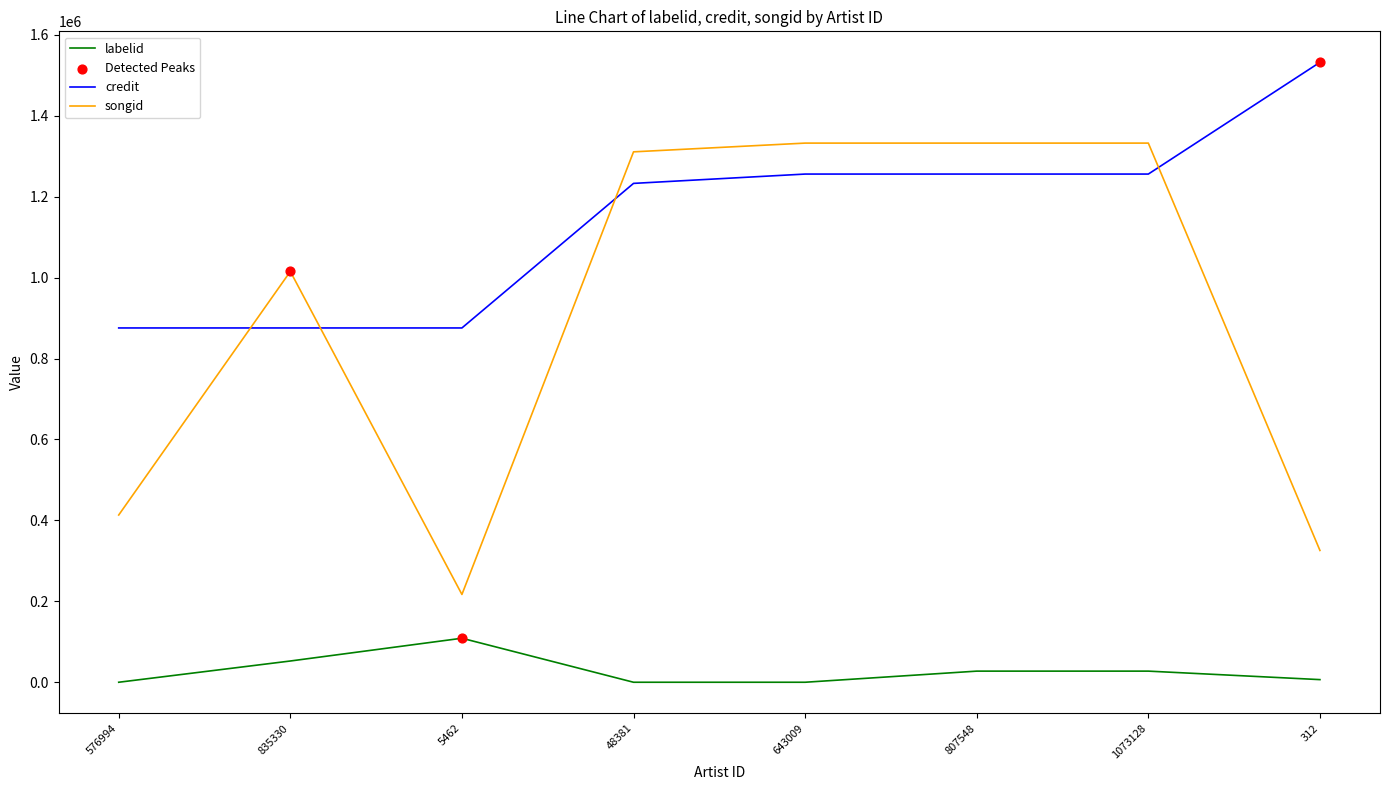

At 312, list the series in order from smallest to largest.

labelid, songid, credit